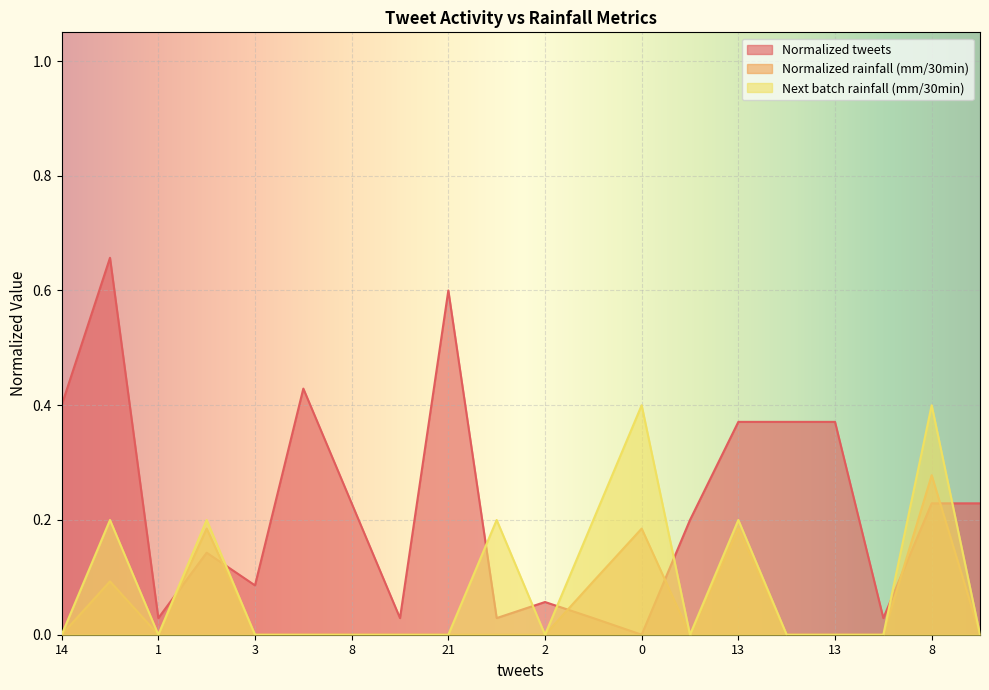

Rank the series by their maximum value, from highest to lowest.

Normalized tweets, Next batch rainfall (mm/30min), Normalized rainfall (mm/30min)